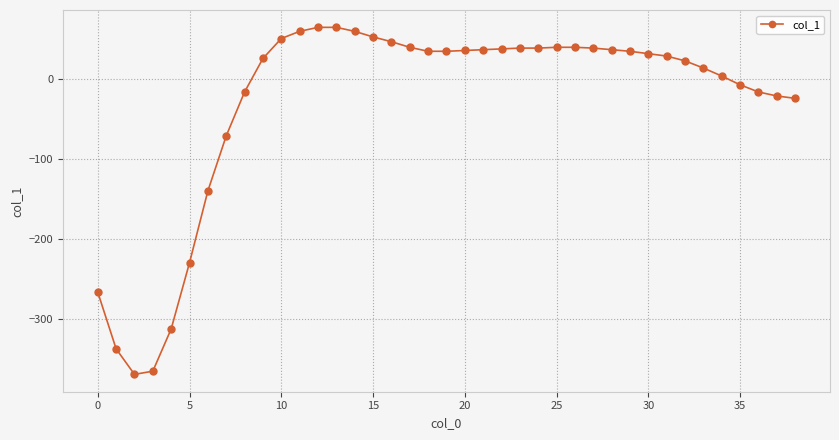

What is the difference between the maximum and minimum values?

435